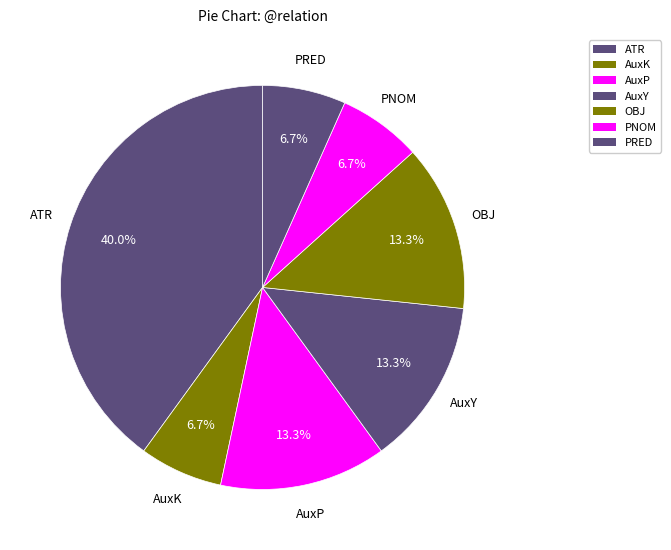

The AuxK slice represents 7% of the pie. True or false?

True